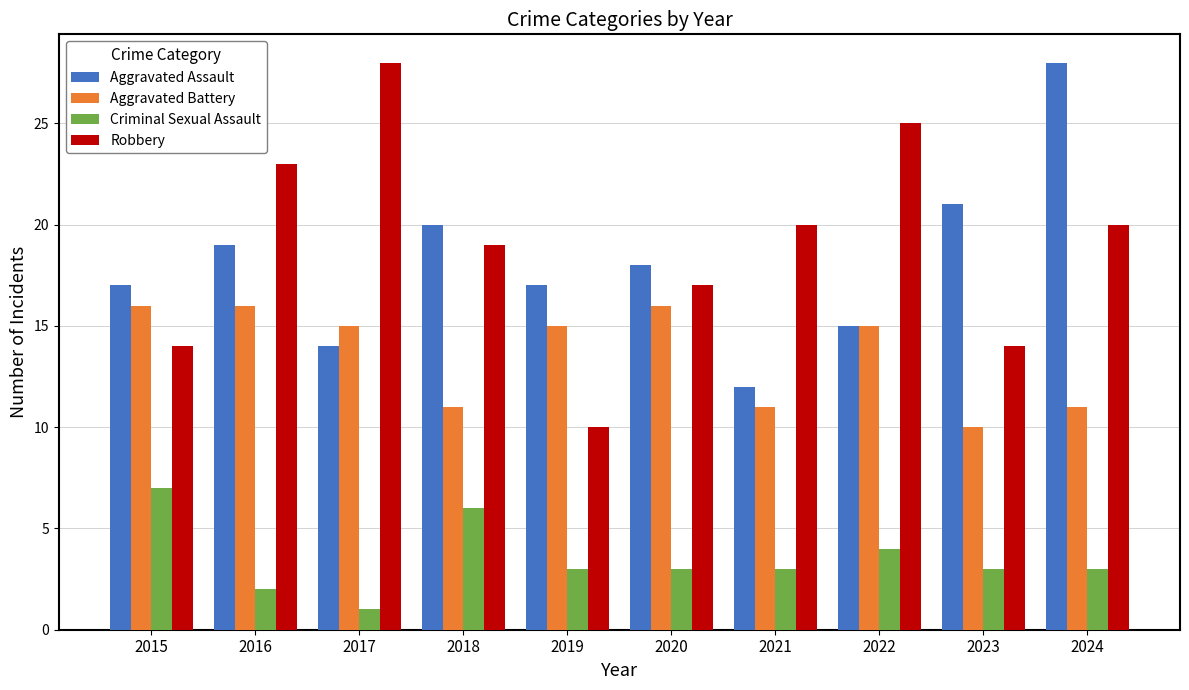

Count the number of data series in this chart.

4